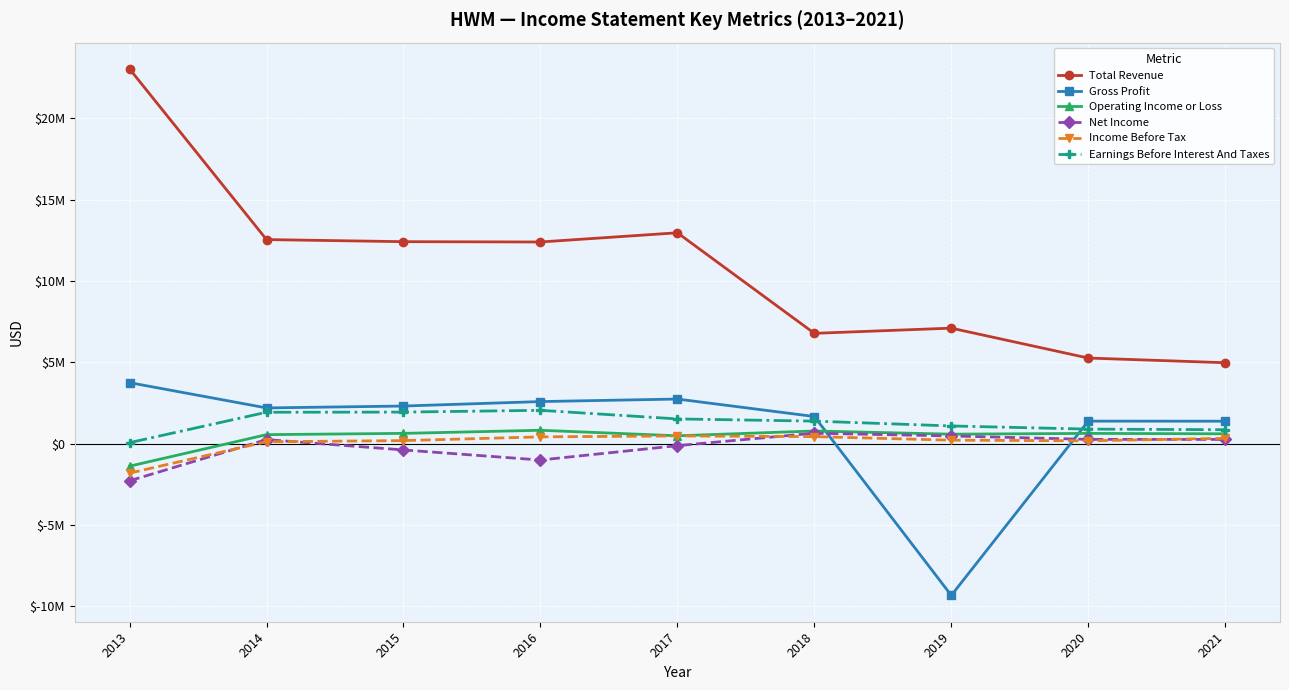

What are all the series names shown in the legend?

Total Revenue, Gross Profit, Operating Income or Loss, Net Income, Income Before Tax, Earnings Before Interest And Taxes